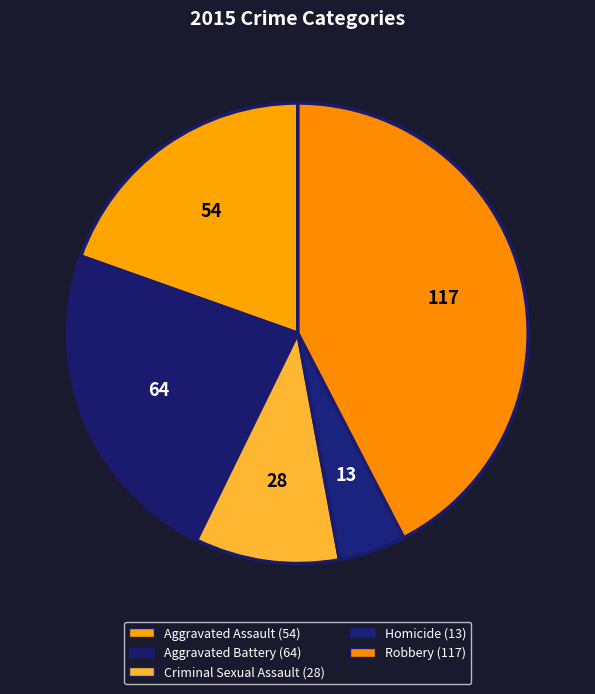

How many slices are in this pie chart?

5